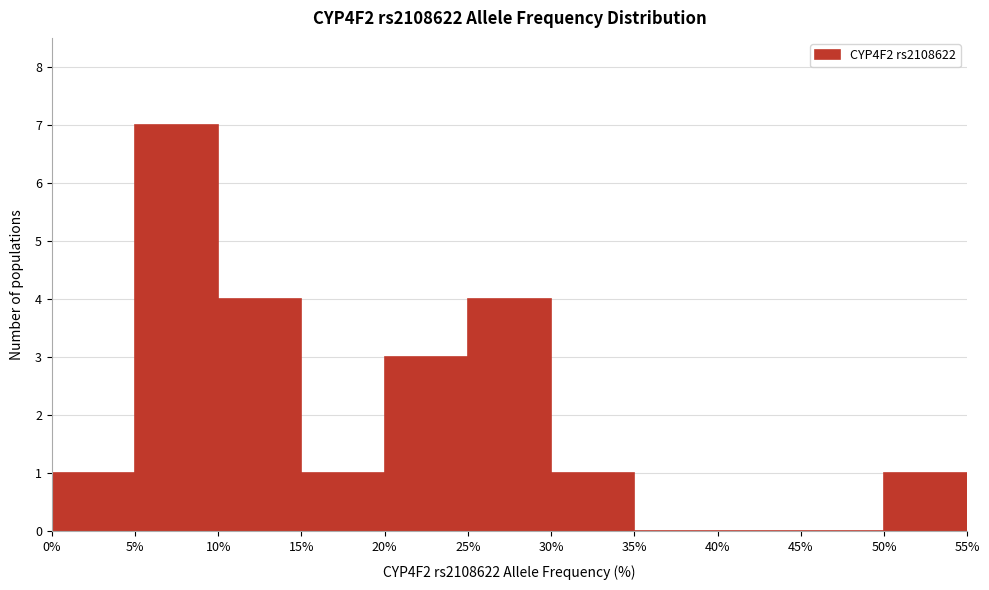

How tall is the bar that spans 0% to 5% on the x-axis? The values are not printed on the chart, so give them approximately, as read against the axis.

1